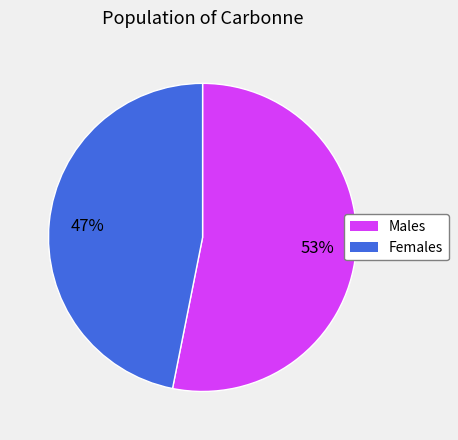

To the nearest percent, what is the difference between the largest and smallest slice percentages?

6%